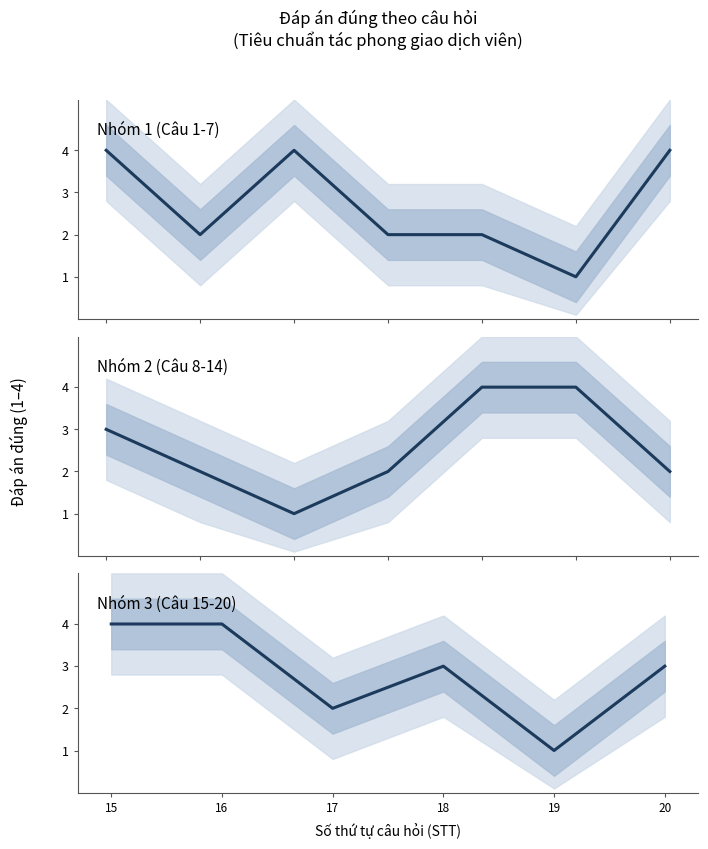

List the labels in order of value, largest first.

1, 3, 7, 12, 13, 15, 16, 8, 18, 20, 2, 4, 5, 9, 11, 14, 17, 6, 10, 19